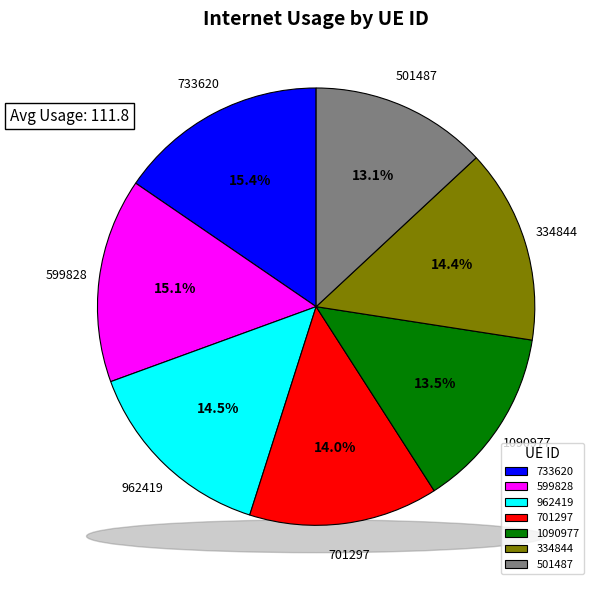

Is there any slice that represents more than half of the pie?

No